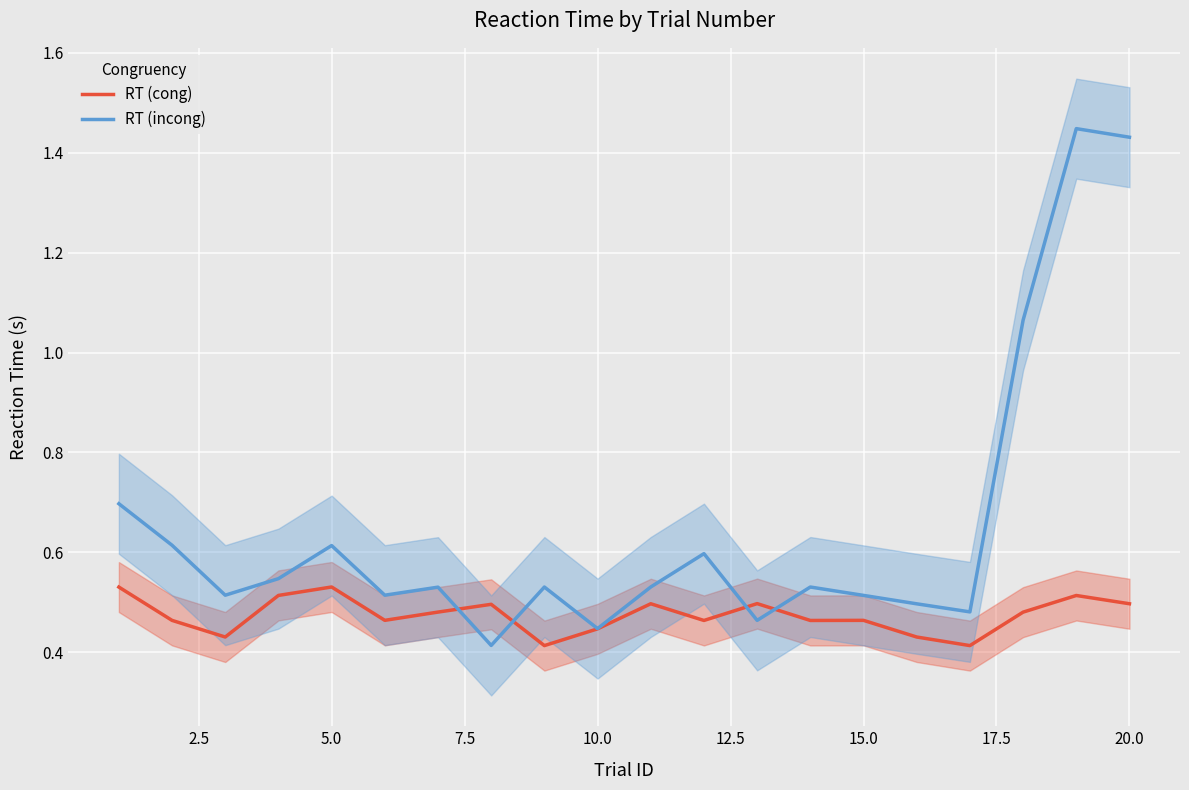

How many lines are shown in the chart?

2